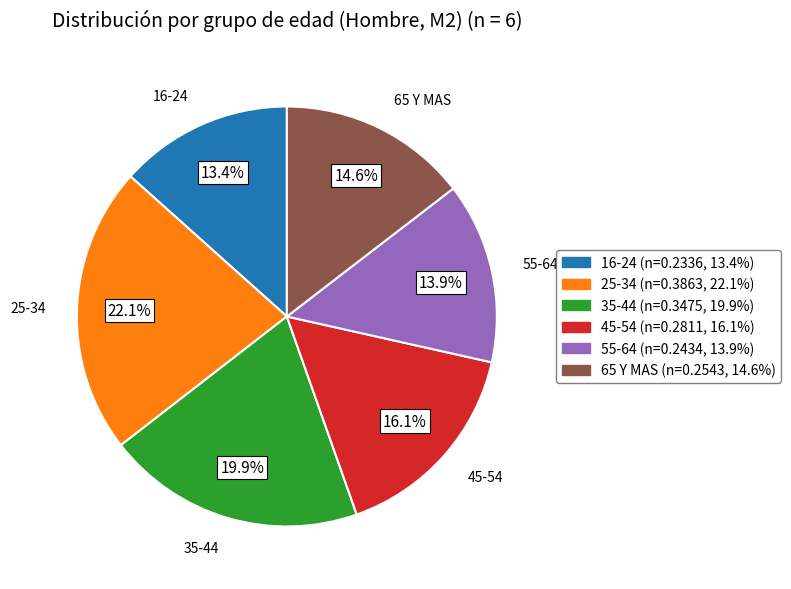

Count the number of slices in the pie.

6